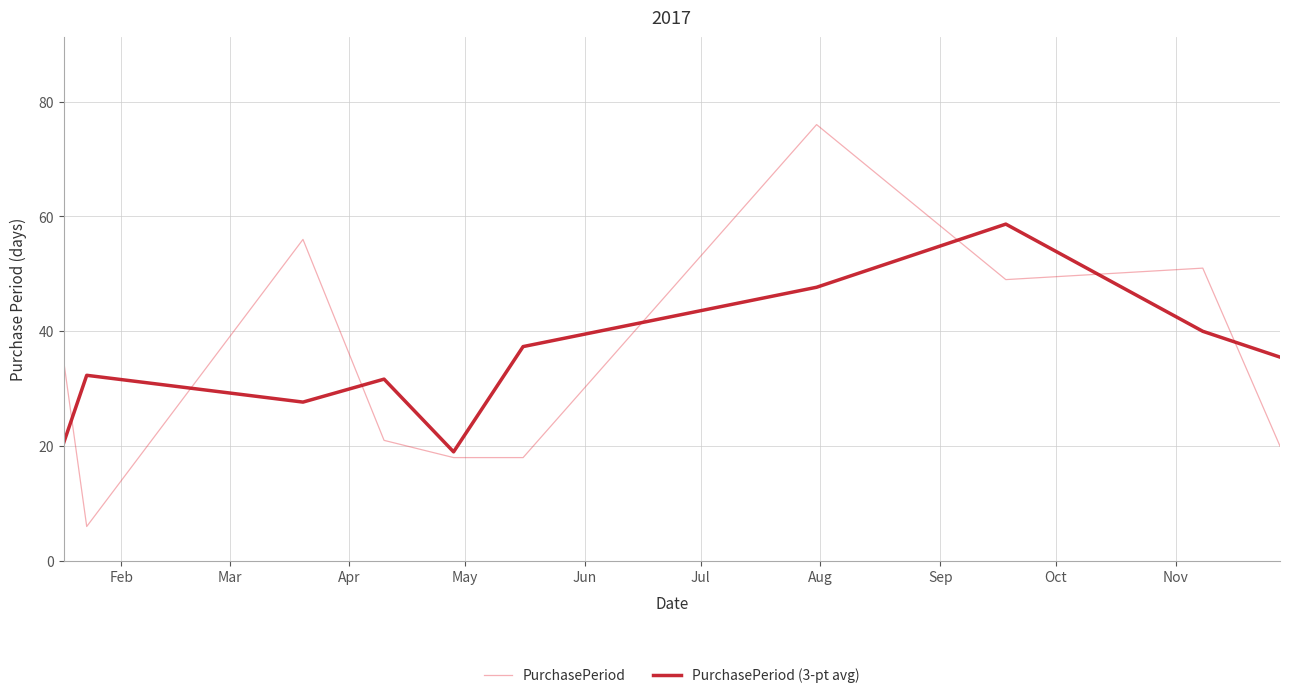

Rank the series by their maximum value, from lowest to highest.

PurchasePeriod (3-pt avg), PurchasePeriod